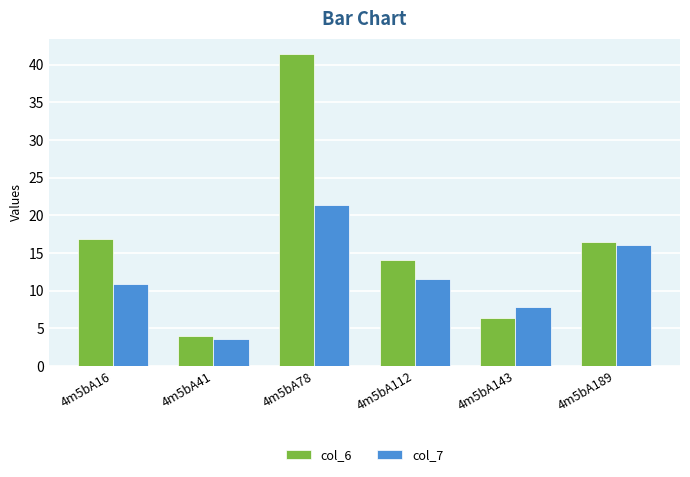

At how many categories does at least one series exceed 39?

1